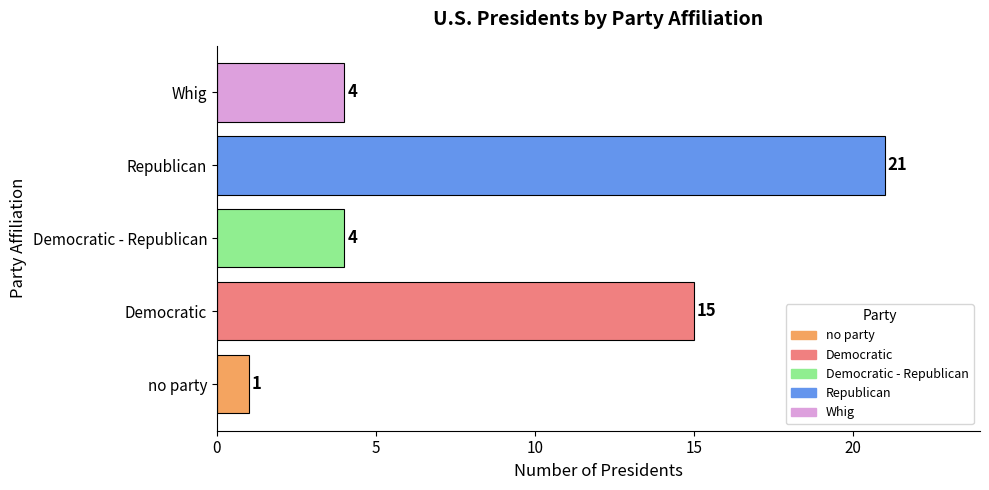

Reading bottom to top, list all the values displayed in this chart.

1	15	4	21	4